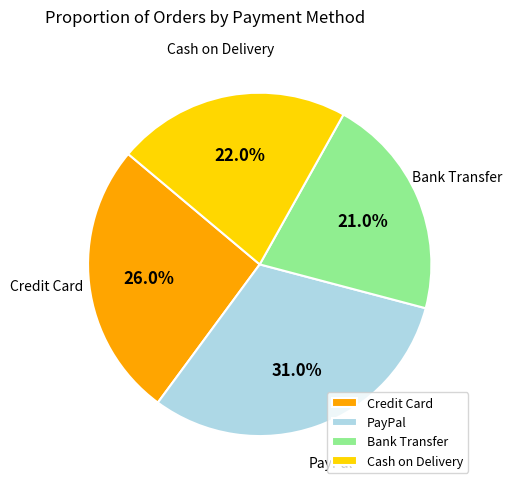

Which category has the biggest portion of the pie?

PayPal